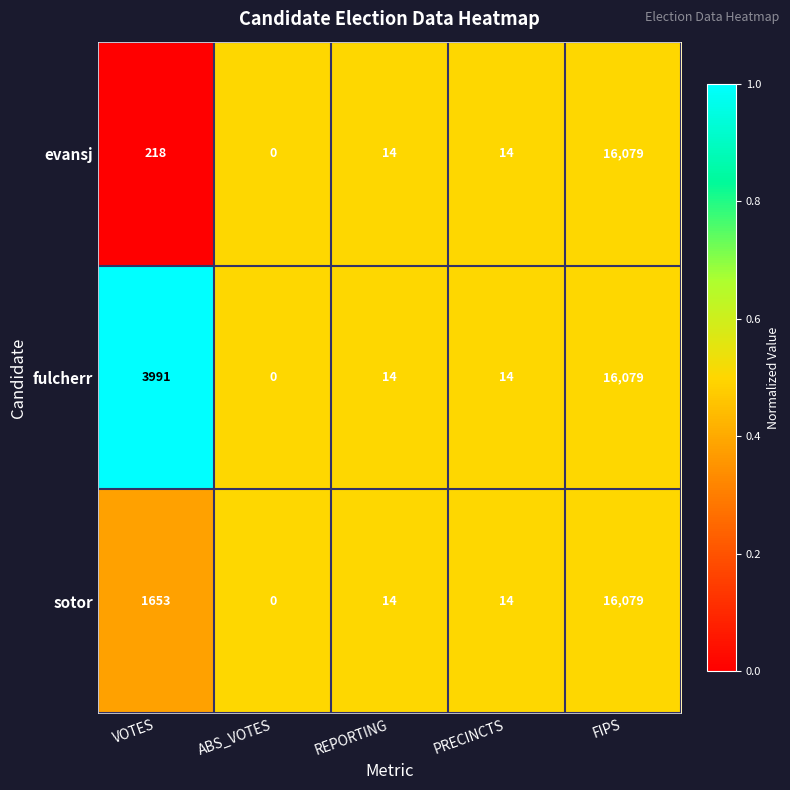

Where does the sotor series first go above 14?

VOTES